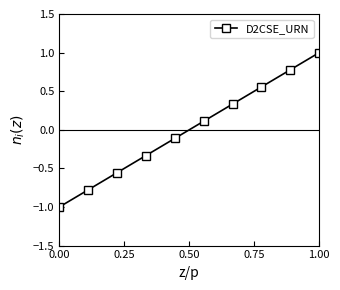

What is the difference between the maximum and minimum values?

2.0